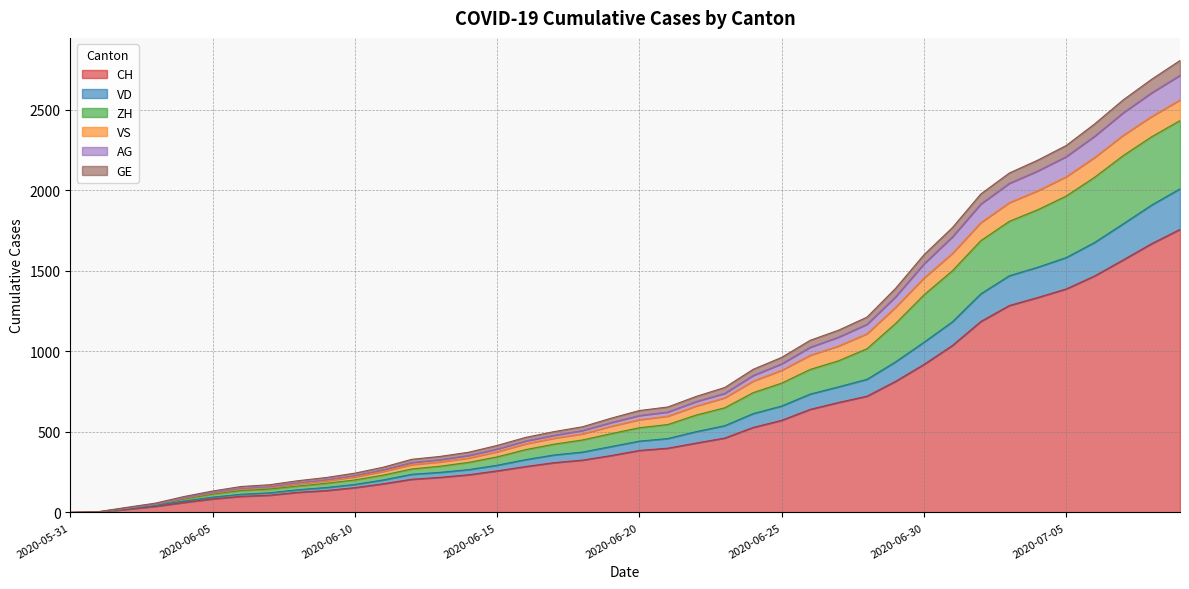

What is the highest value of the CH series?

1758